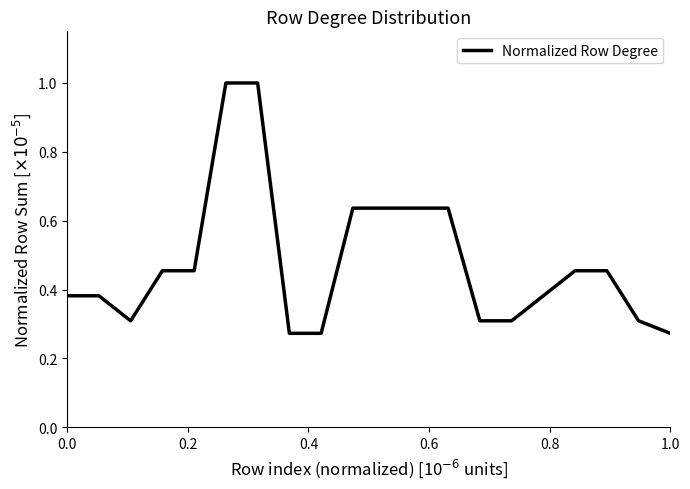

What is the difference between the second highest and second lowest values?

0.7